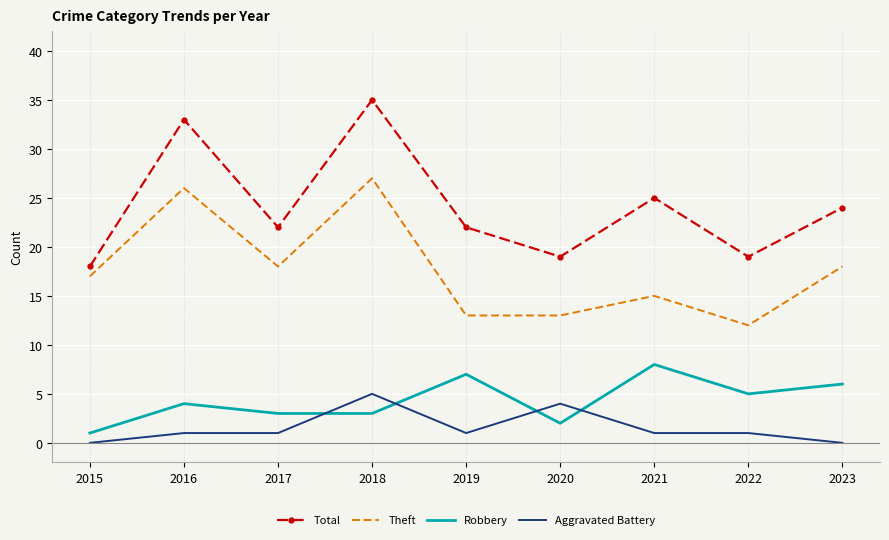

Reading left to right, extract all data points from this chart.

Total: 18	33	22	35	22	19	25	19	24
Theft: 17	26	18	27	13	13	15	12	18
Robbery: 1	4	3	3	7	2	8	5	6
Aggravated Battery: 0	1	1	5	1	4	1	1	0